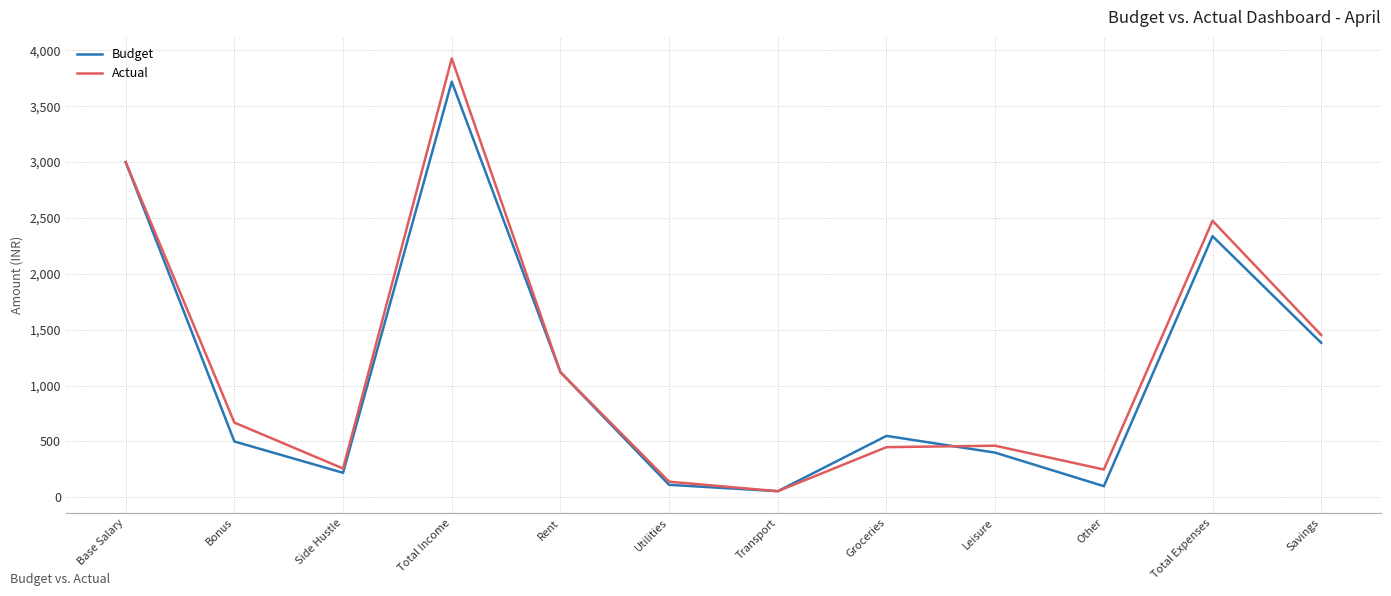

What is the minimum value for Actual?

55.0